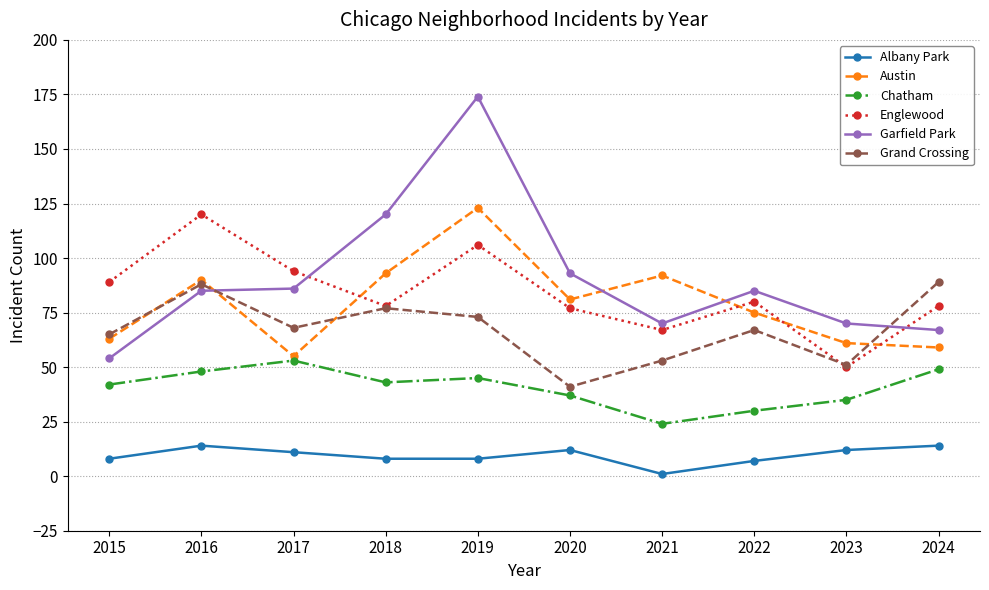

At which category is the sum across all series the highest?

2019